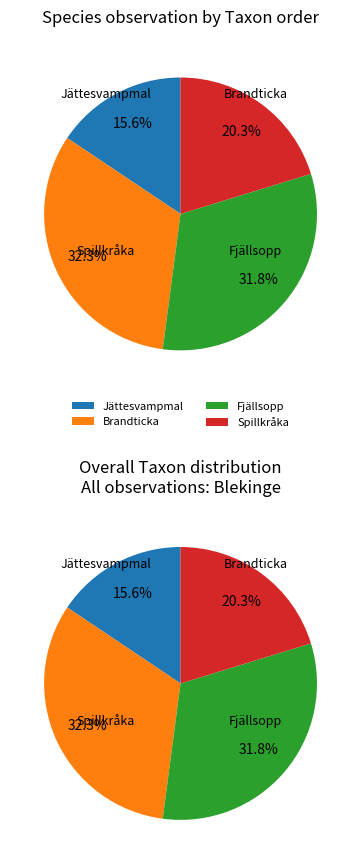

Is the sum of Fjällsopp (79395155) and Jättesvampmal (75462985) greater than half?

No